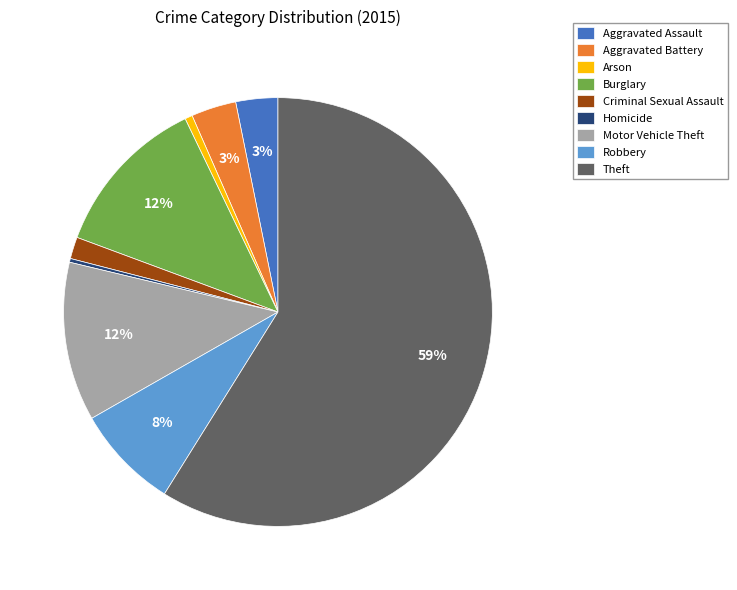

To the nearest percent, what percentage of the pie is Aggravated Assault?

3%